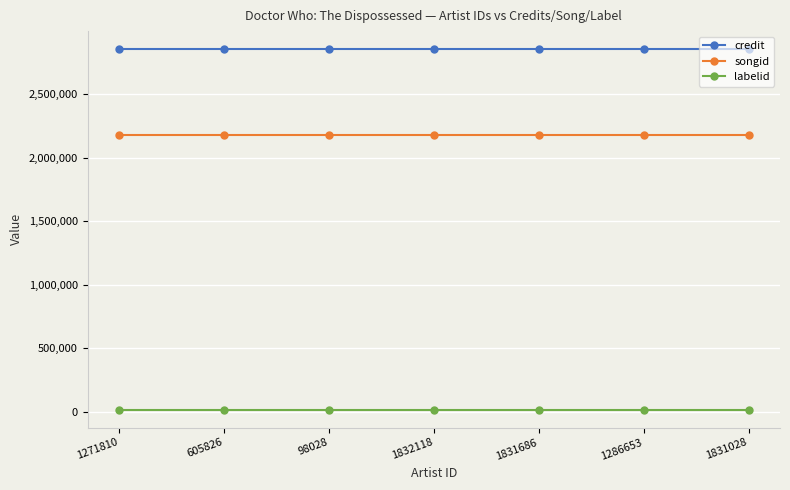

What is the label of the 6th point from the right?

605826